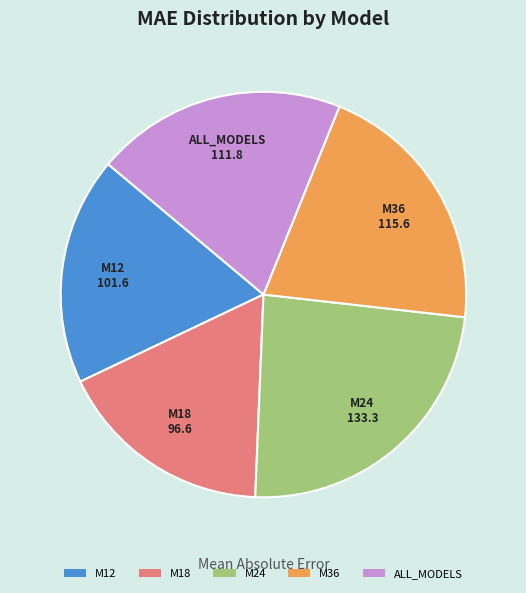

Which has a higher value, M36 or M12?

M36